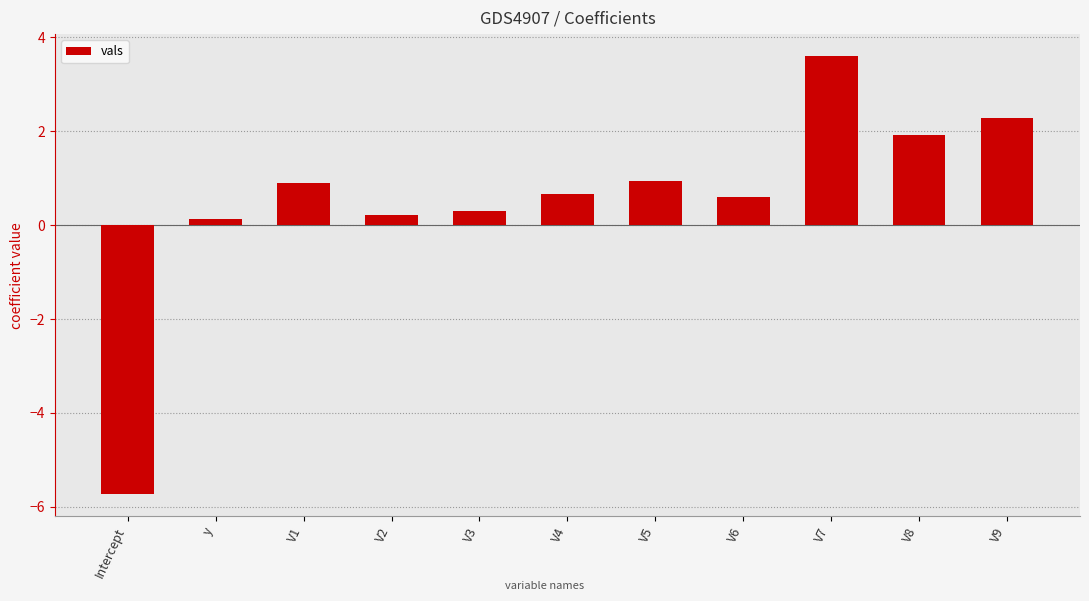

Which has a higher value, y or V6?

V6